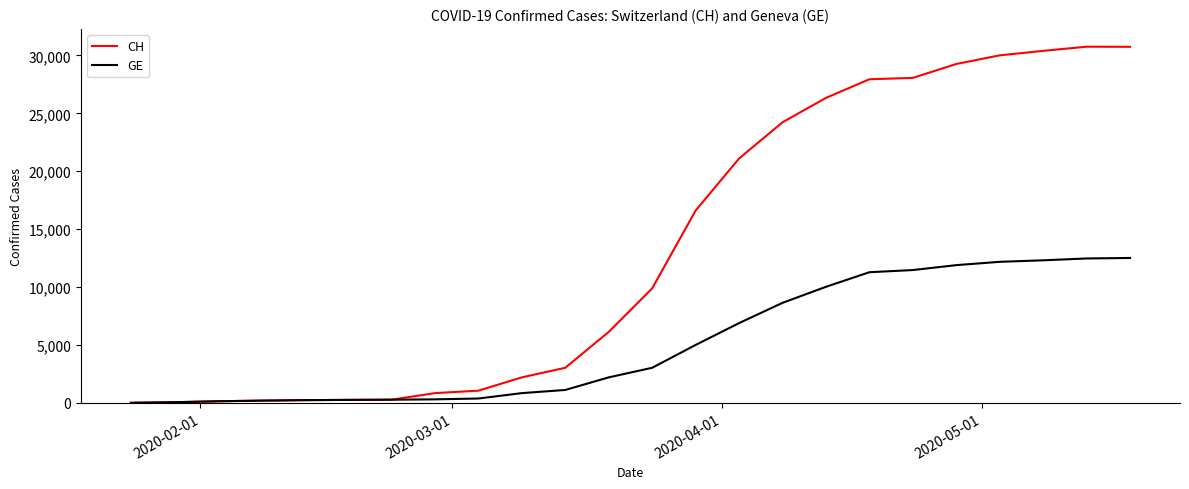

Which series has the largest range (max minus min)?

CH